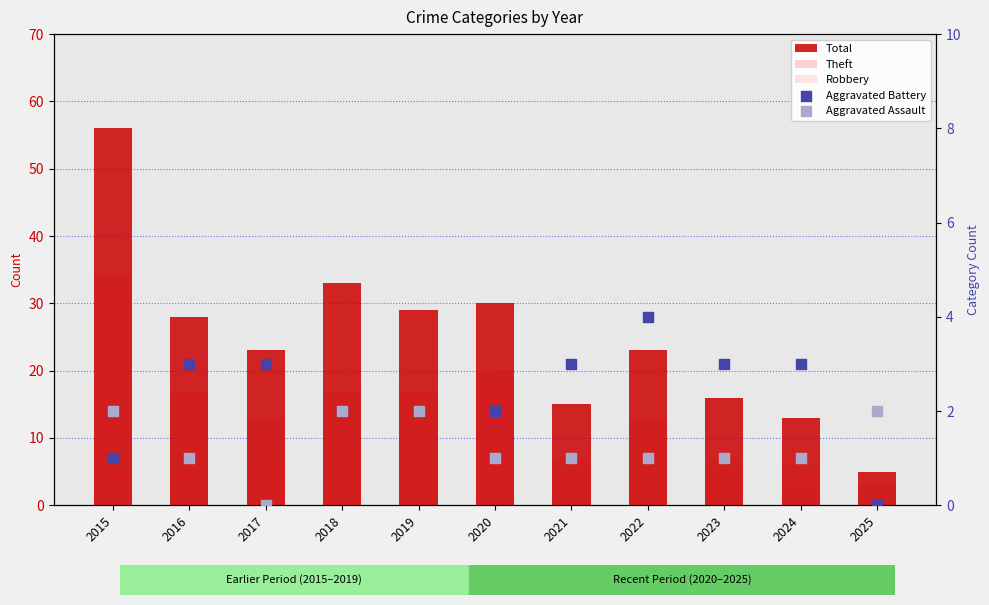

Is the value of Aggravated Battery at 2016 greater than the value of Aggravated Assault at 2020?

Yes